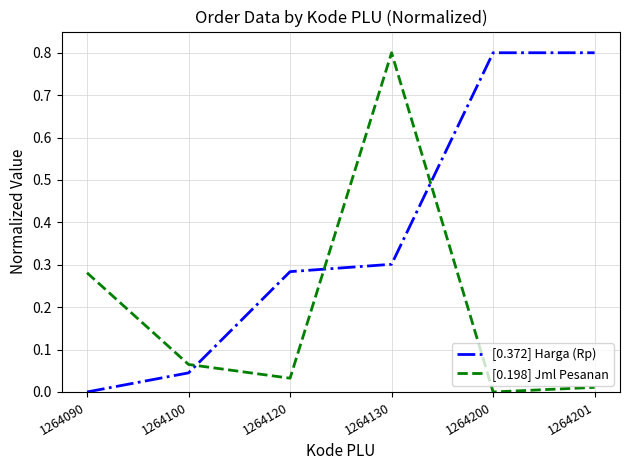

How many positive values does the [0.198] Jml Pesanan series have?

5